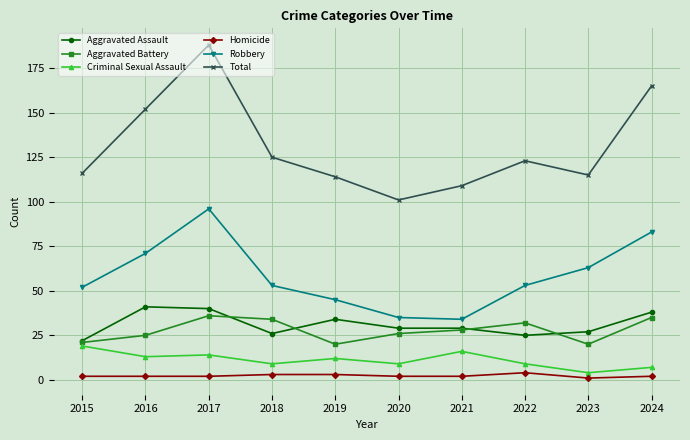

At which category is the sum across all series the highest?

2017